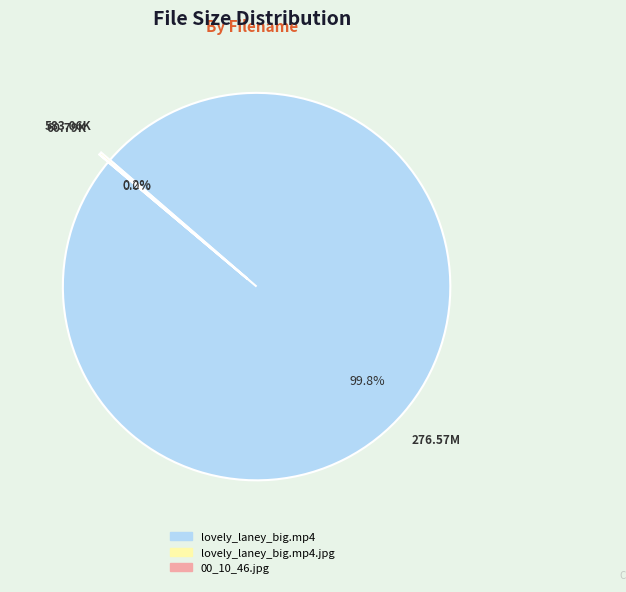

Is there a majority slice in this chart?

Yes